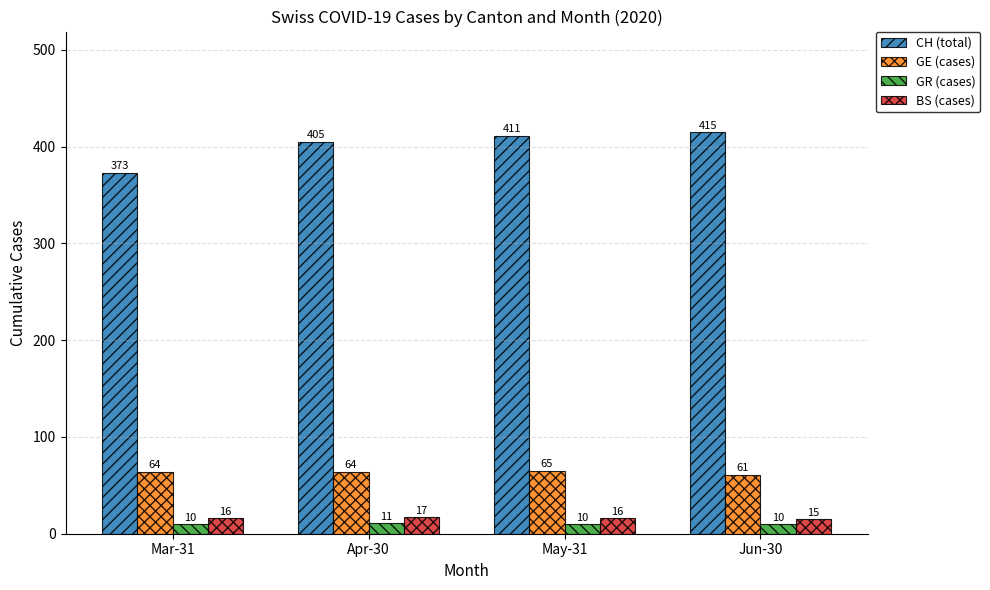

Reading left to right, what are all the values shown in this chart?

CH (total): 373	405	411	415
GE (cases): 64	64	65	61
GR (cases): 10	11	10	10
BS (cases): 16	17	16	15